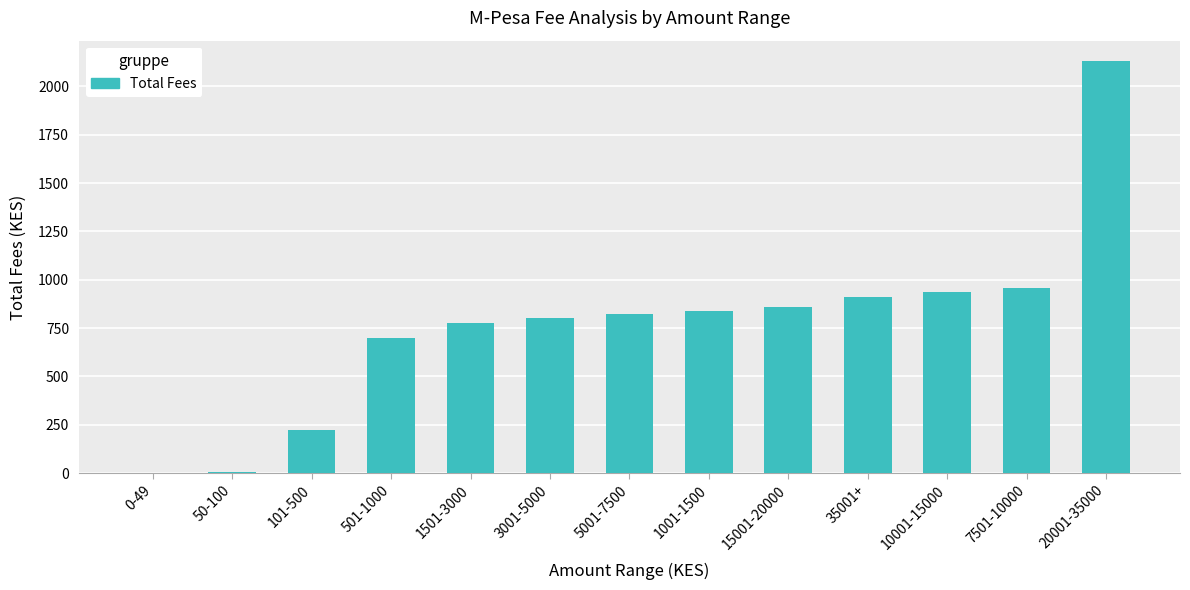

Count the number of categories in the chart.

13